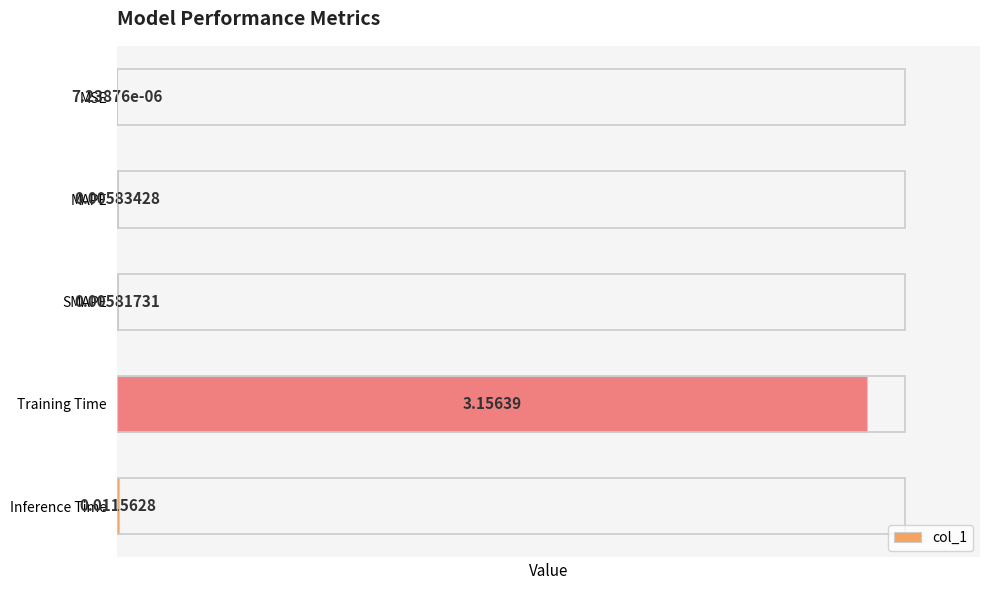

How many data points does each series have?

5